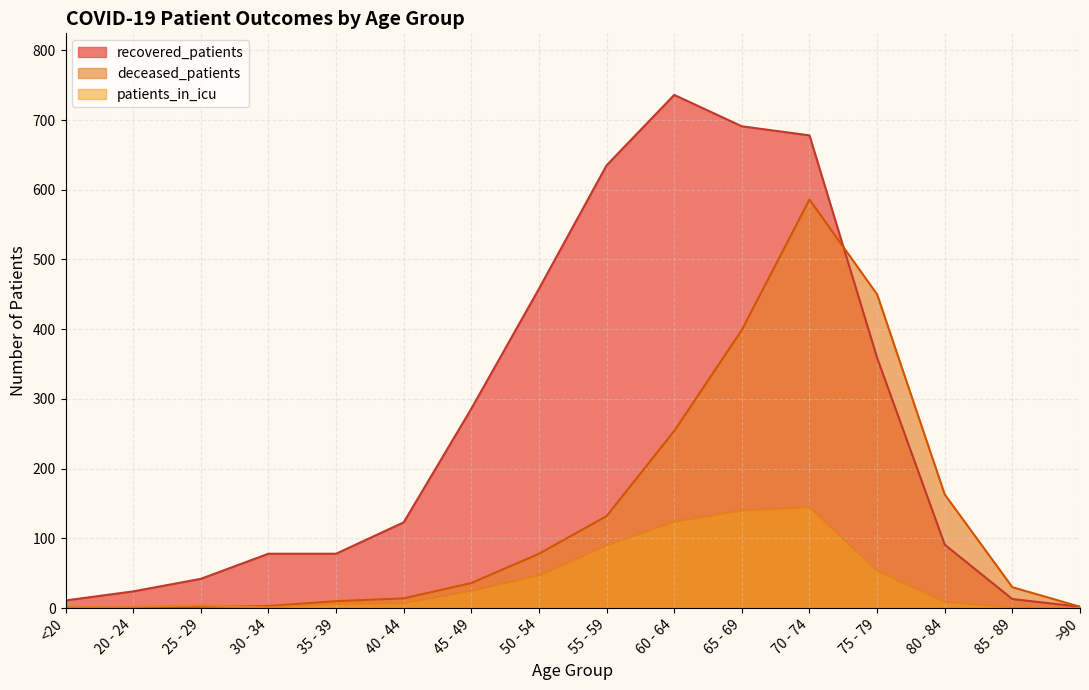

How many data points does each series have?

16